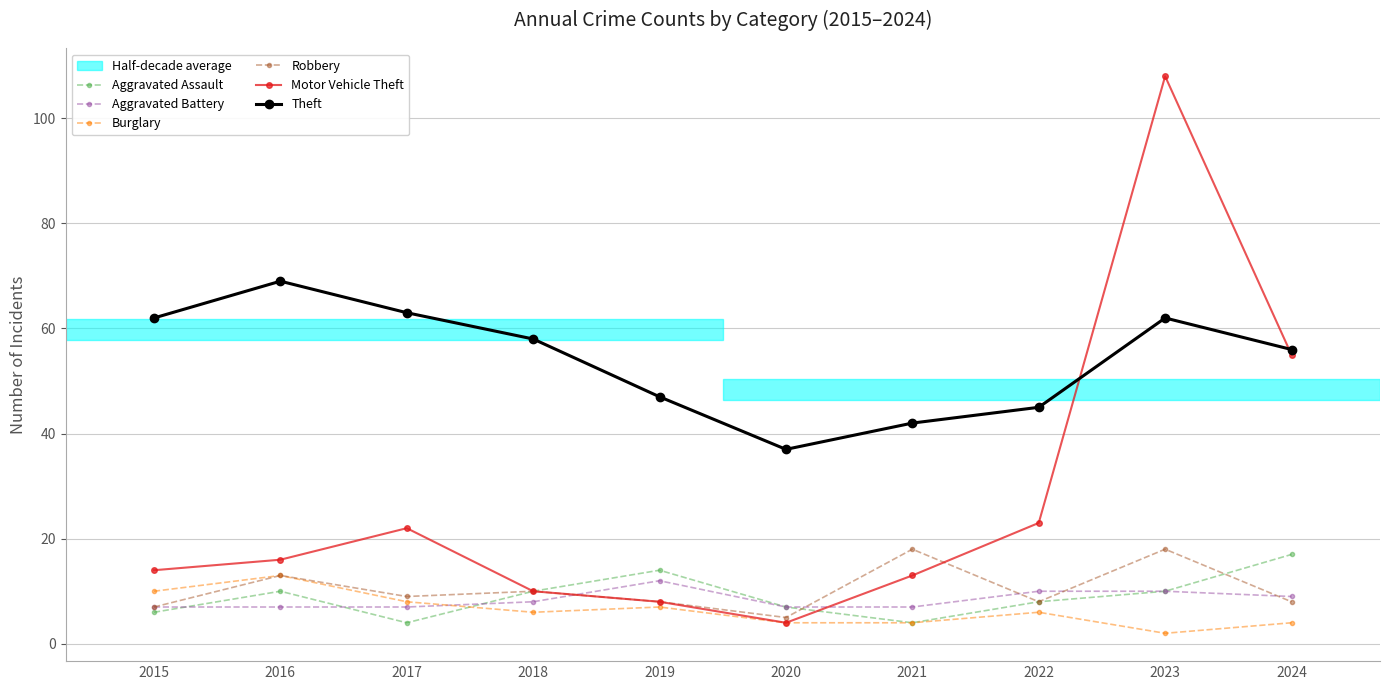

The Motor Vehicle Theft series shows 7 at 2015. True or false?

False